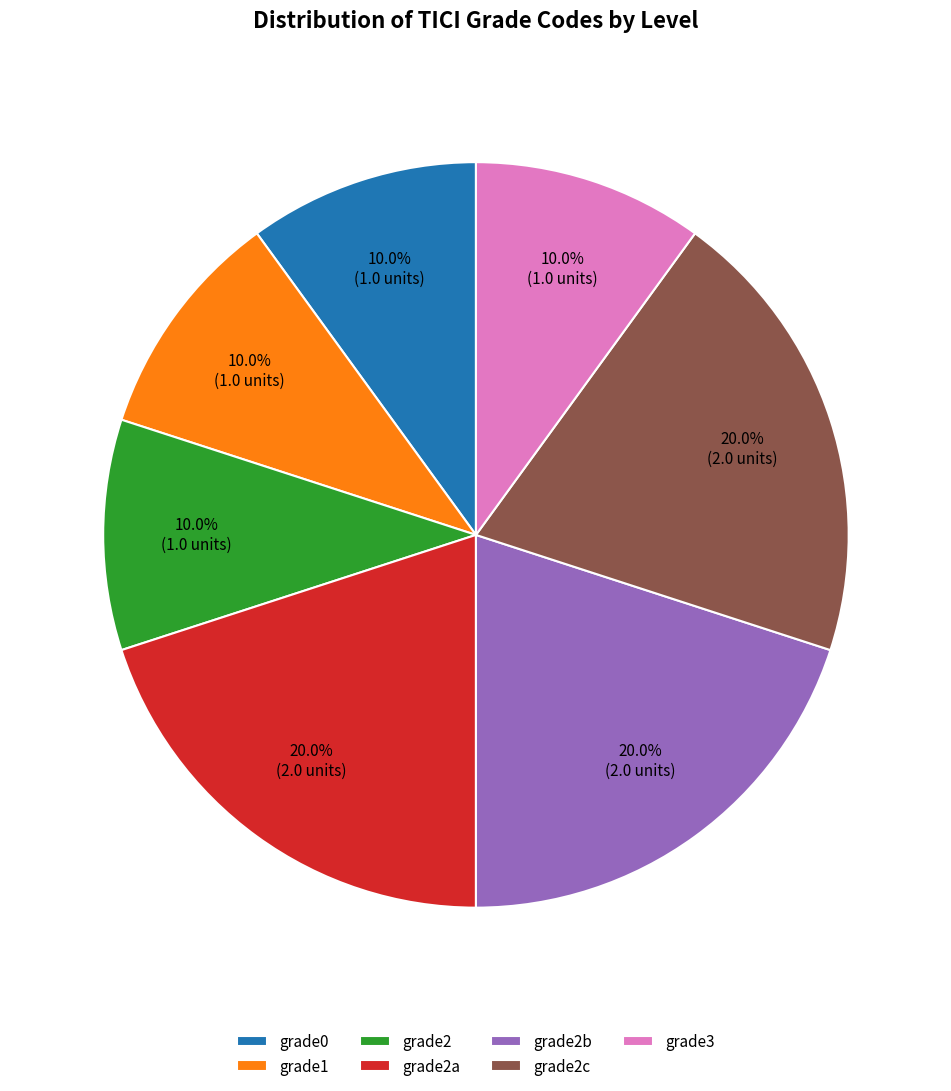

Does any single category account for the majority?

No